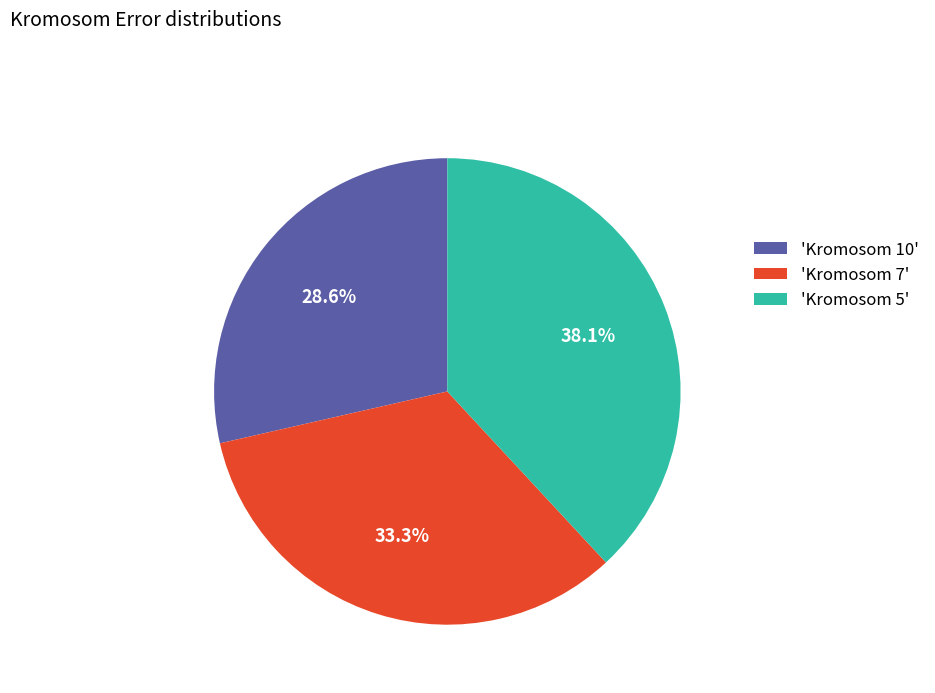

What percentage do 'Kromosom 5' and 'Kromosom 7' together represent?

71.4%